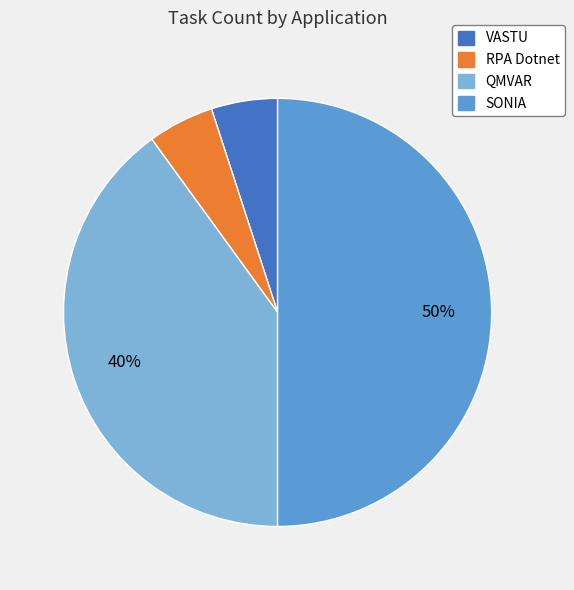

Which category has the biggest portion of the pie?

SONIA